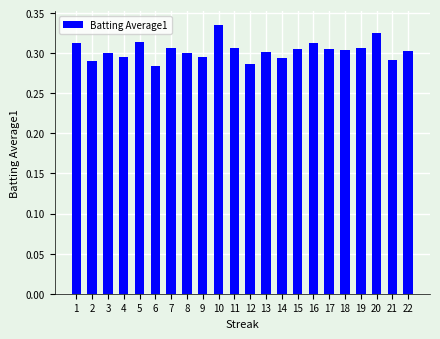

Between 2 and 10, which is larger?

10